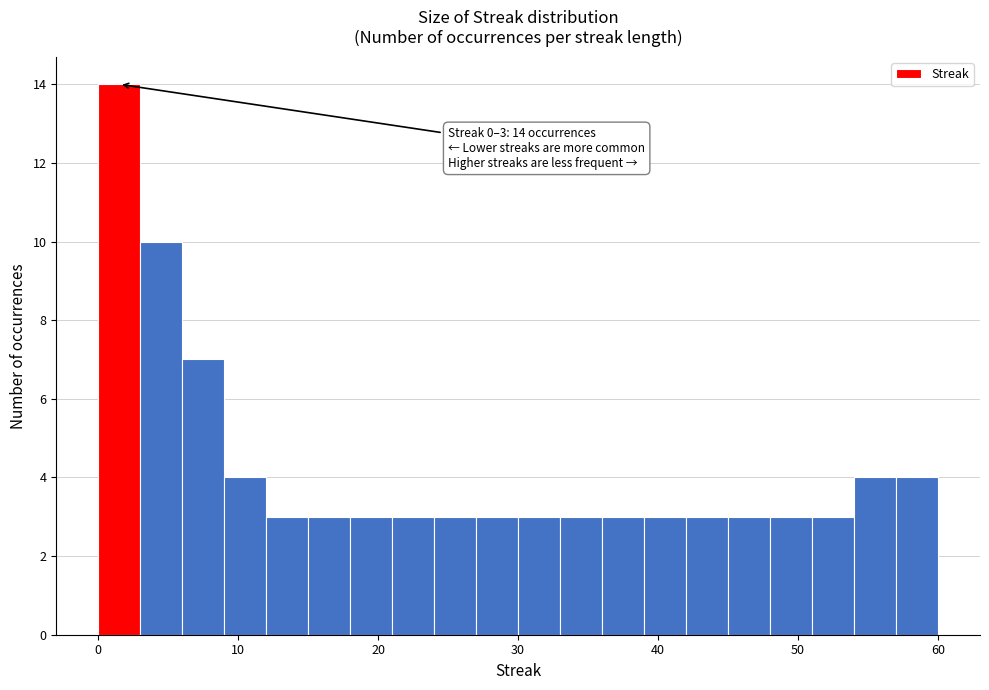

Around what value on the x-axis is the tallest bar? Give the approximate position of its centre, as read against the axis.

2